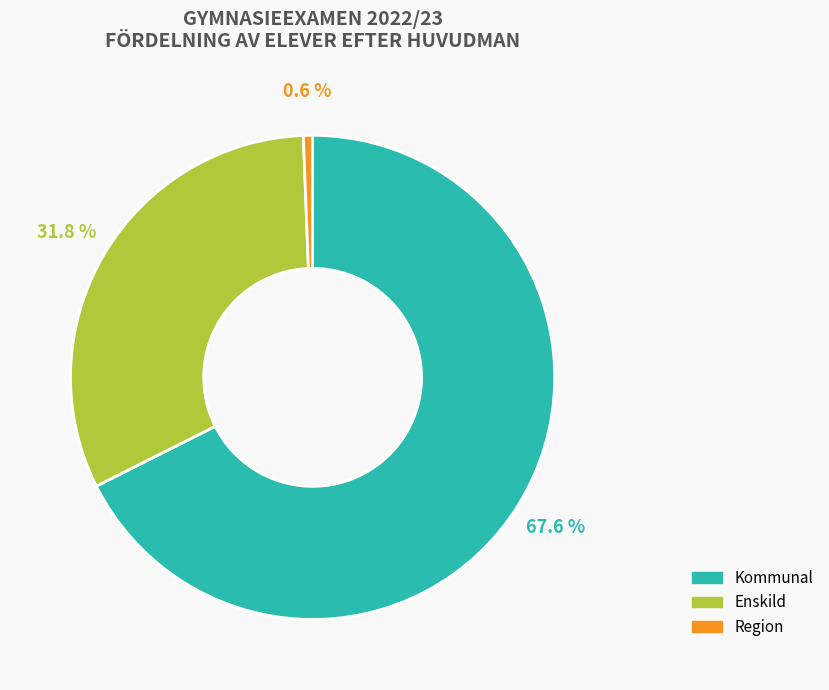

Does Region represent more than half of the total?

No